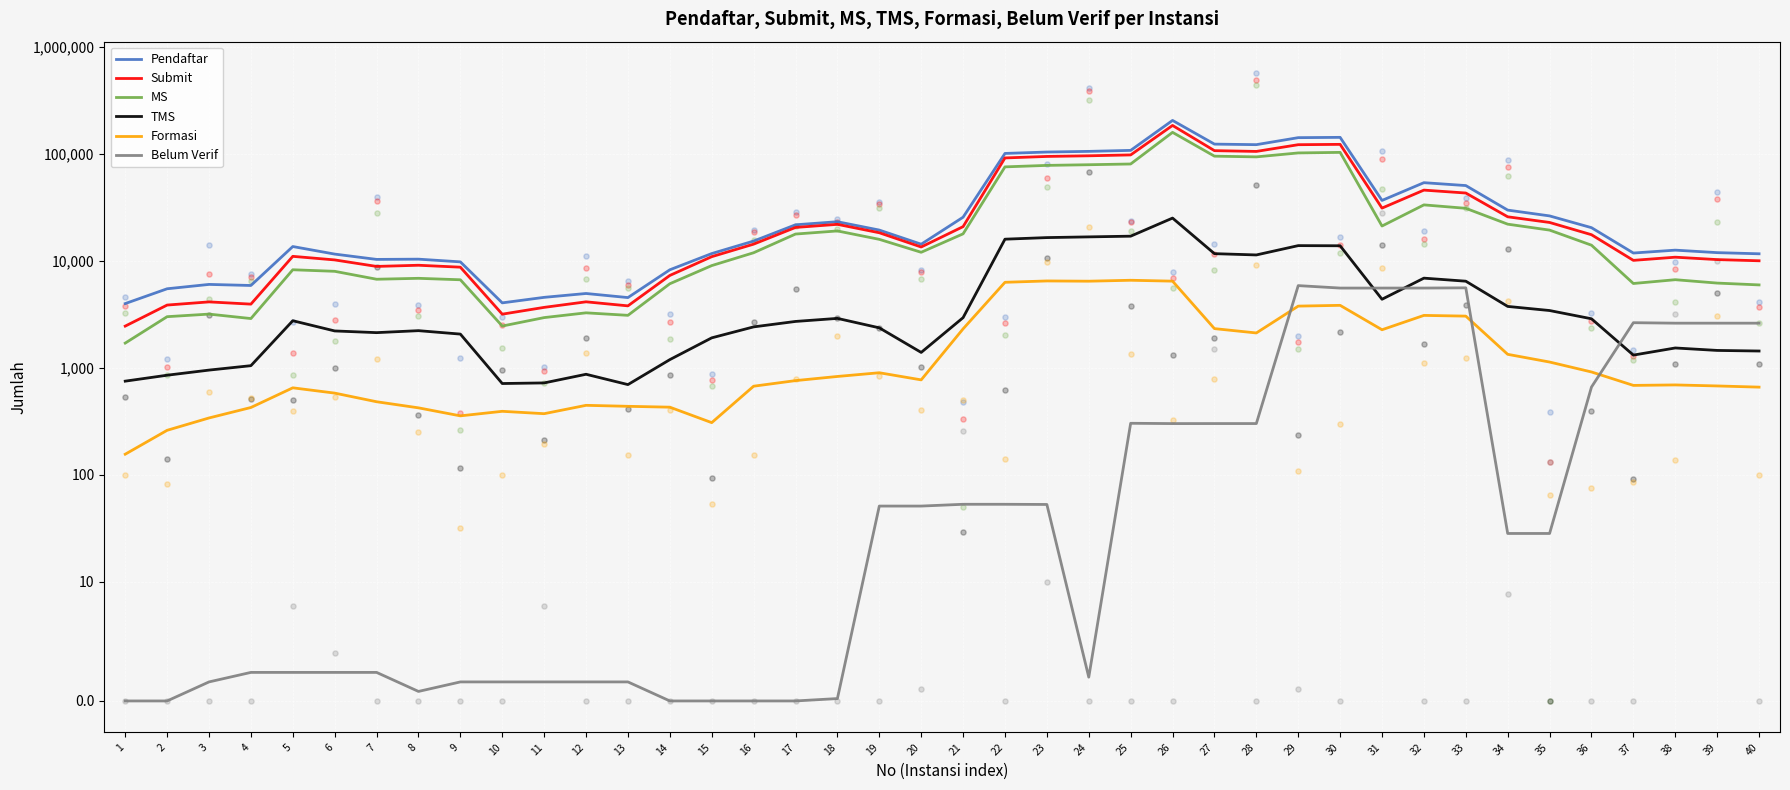

What are all the series names shown in the legend?

Pendaftar, Submit, MS, TMS, Formasi, Belum Verif